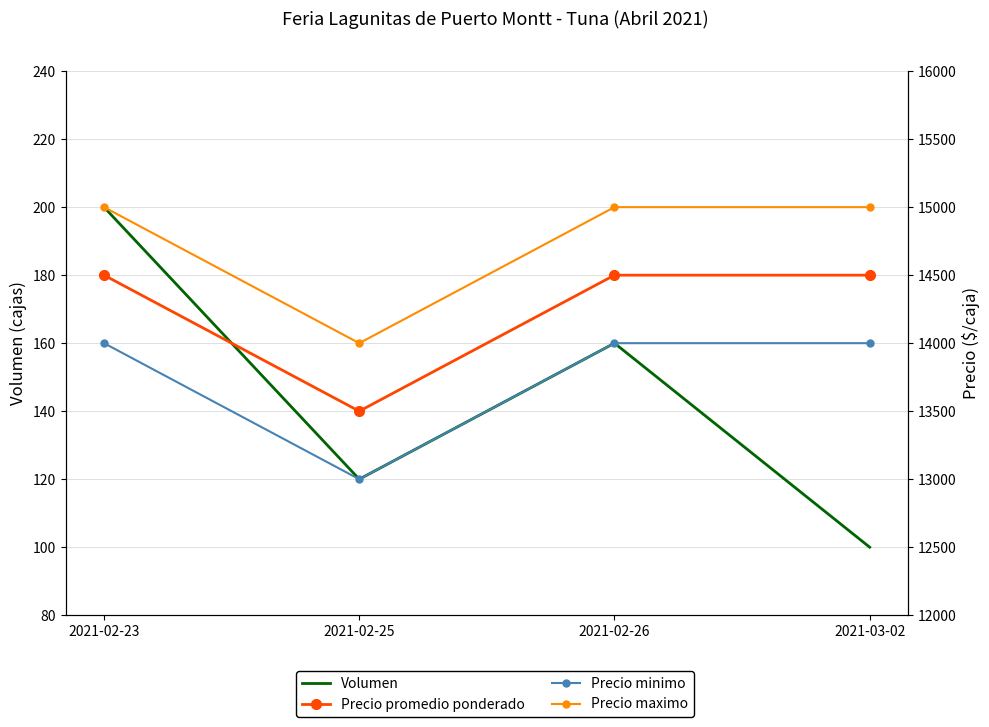

What is the difference between the Volumen values at 2021-02-23 and 2021-03-02?

100